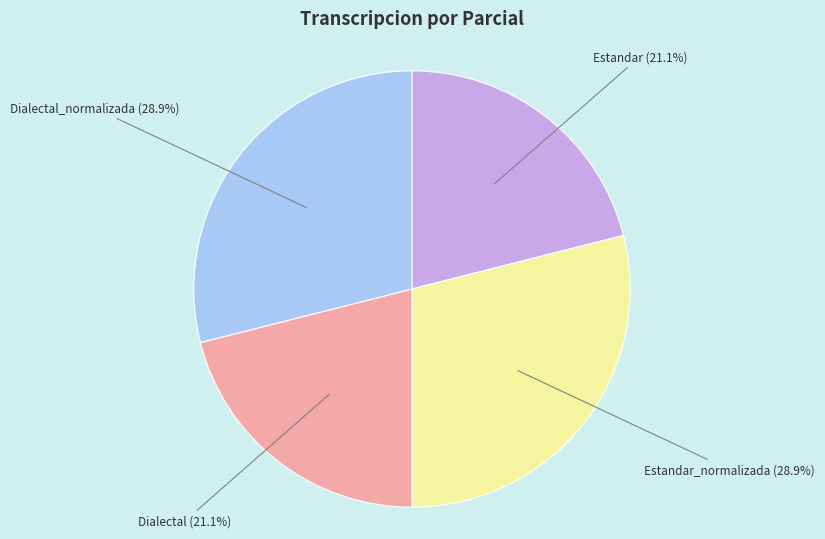

The Estandar_normalizada slice represents 39% of the pie. True or false?

False